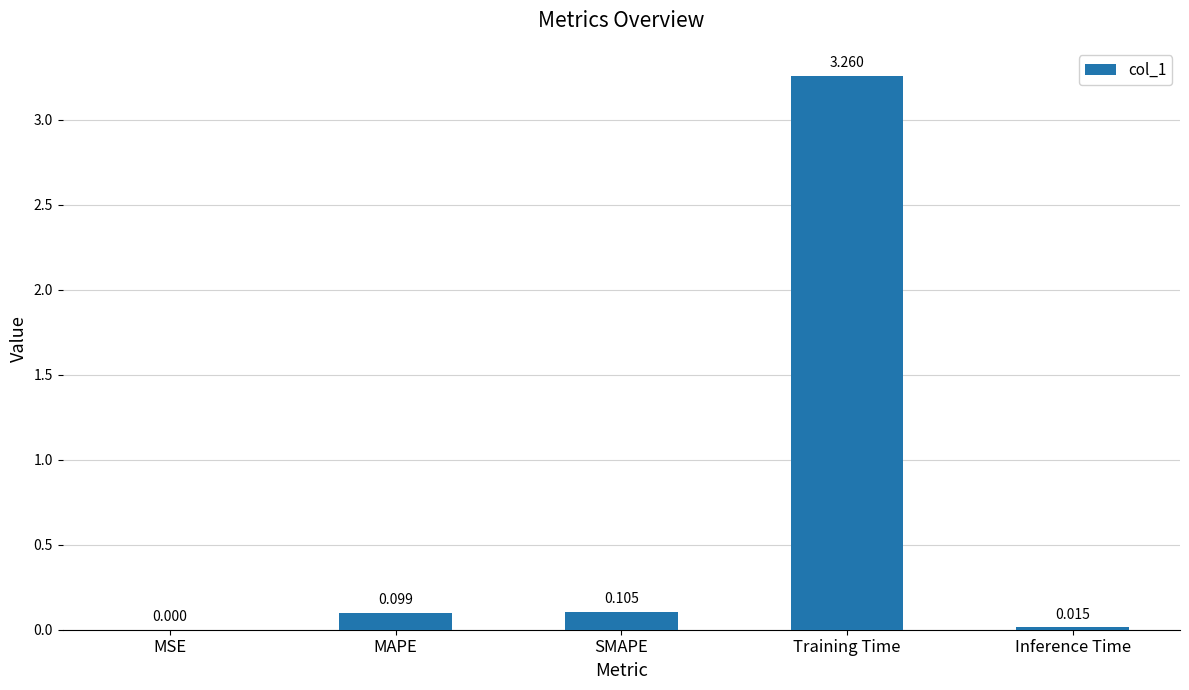

Is it true that the value at Inference Time is 0.0?

True